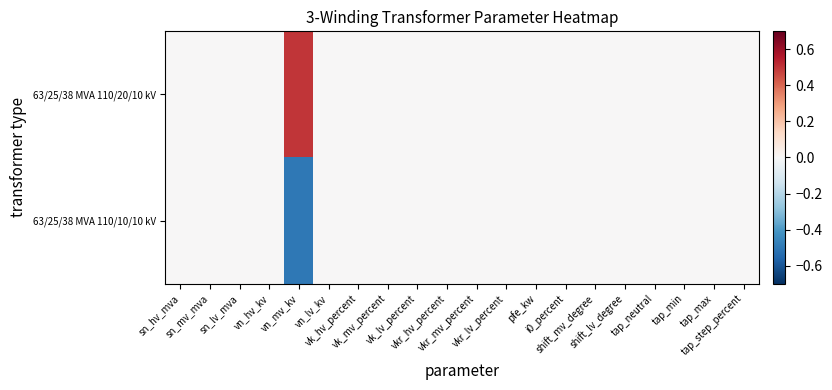

What is the smallest value displayed?

-0.5